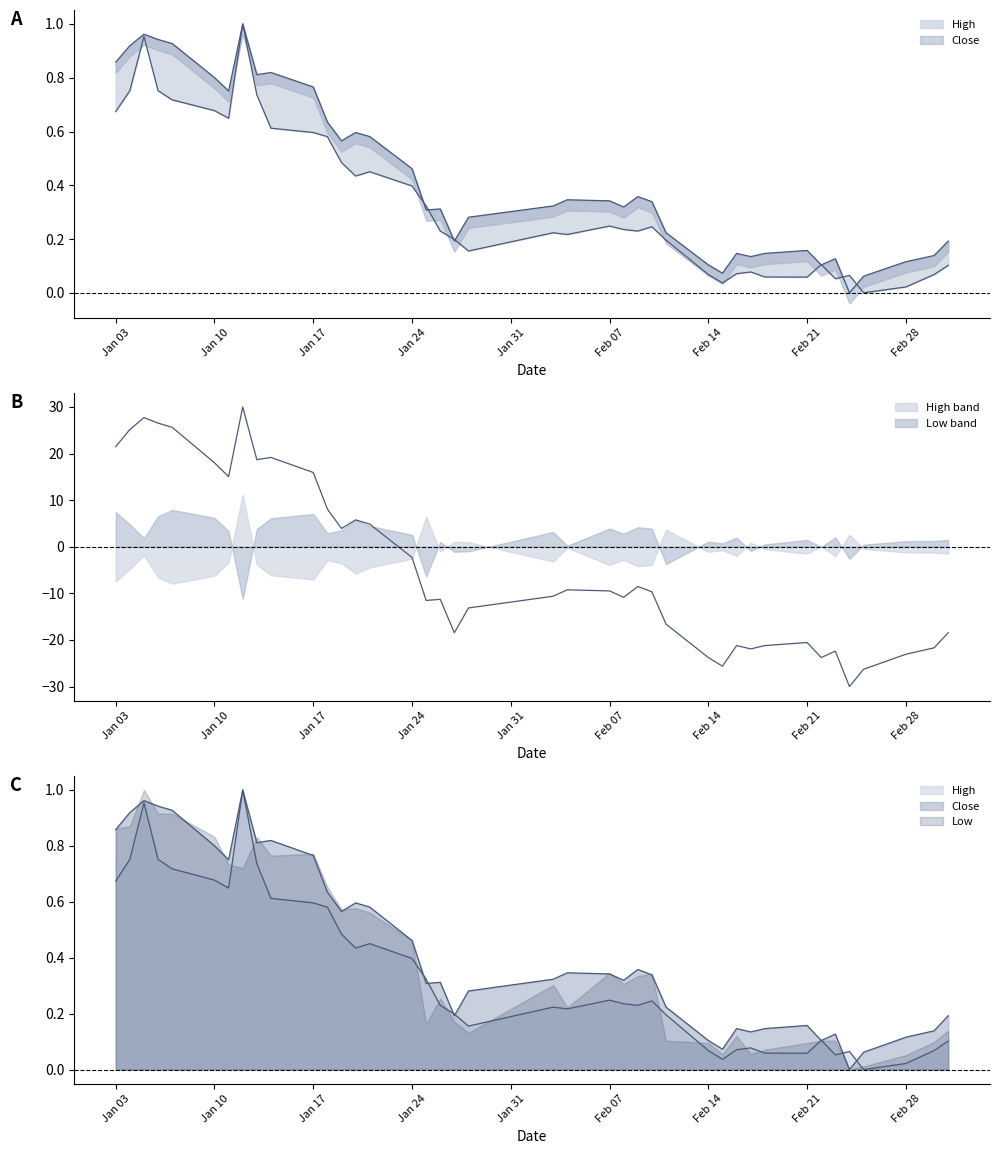

What is the sum of all Close values?

17.2